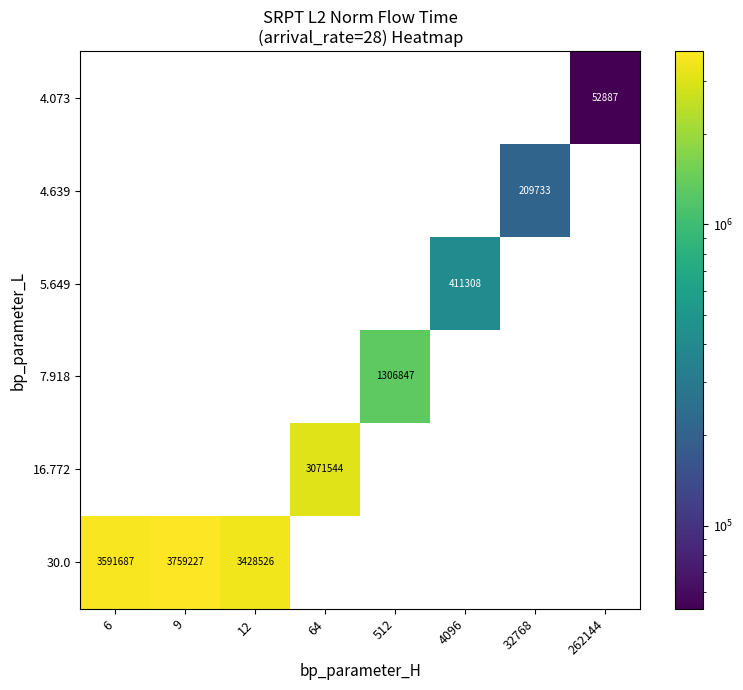

What is the total value across all series at 12?

3428526.5